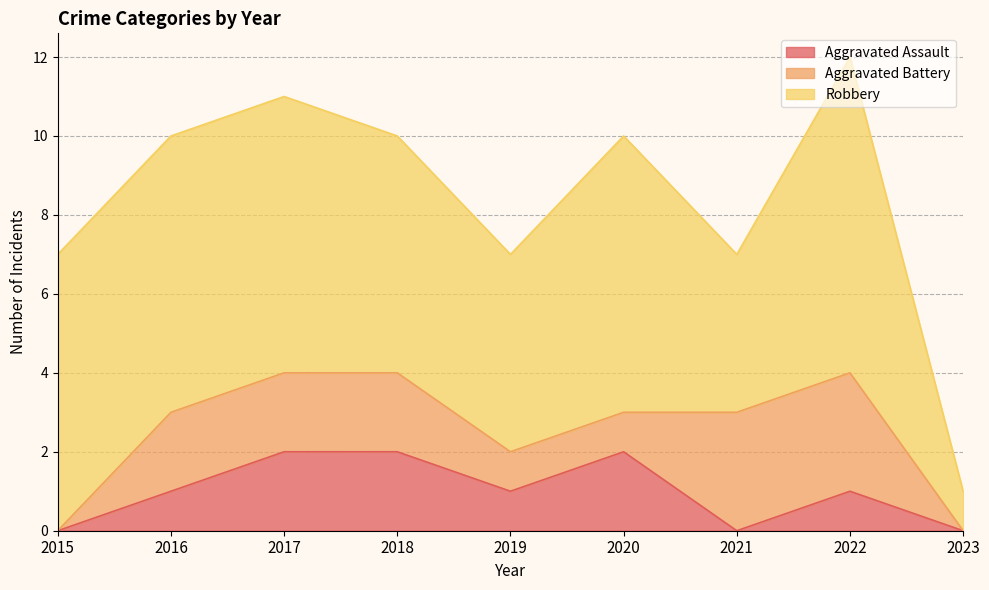

Which series changed the most between 2018 and 2020?

Aggravated Battery